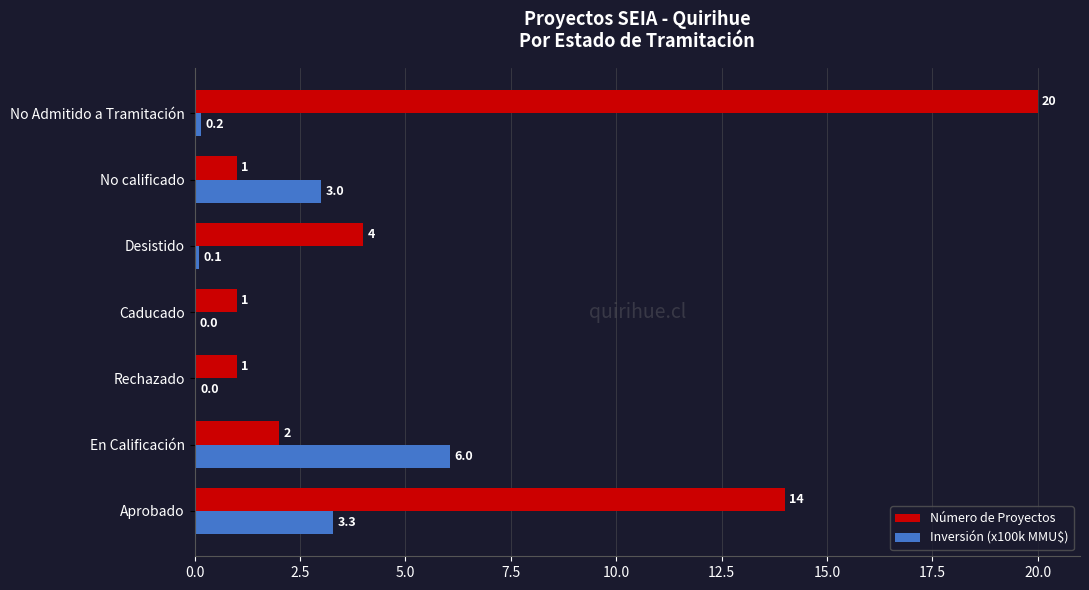

Between Desistido and No Admitido a Tramitación, which series saw the biggest shift?

Número de Proyectos